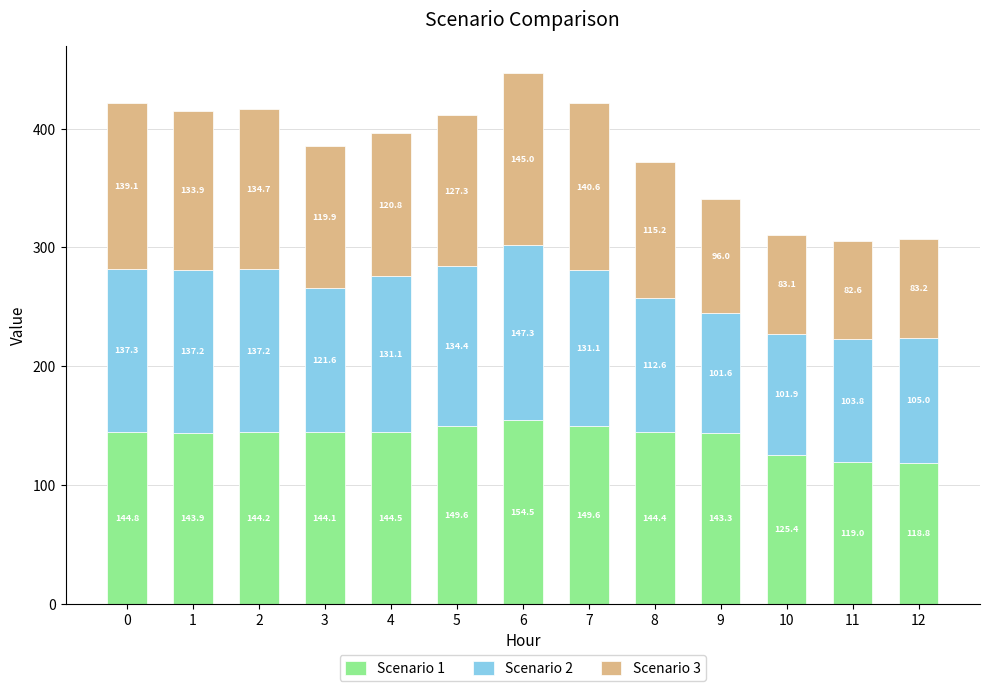

At which category is the sum across all series the highest?

6